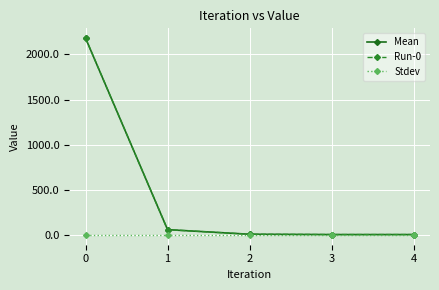

Rank the series at 1 from highest to lowest value.

Mean, Run-0, Stdev